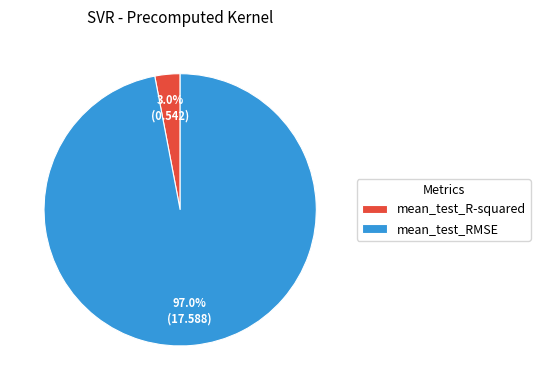

Which slice is the largest?

mean_test_RMSE